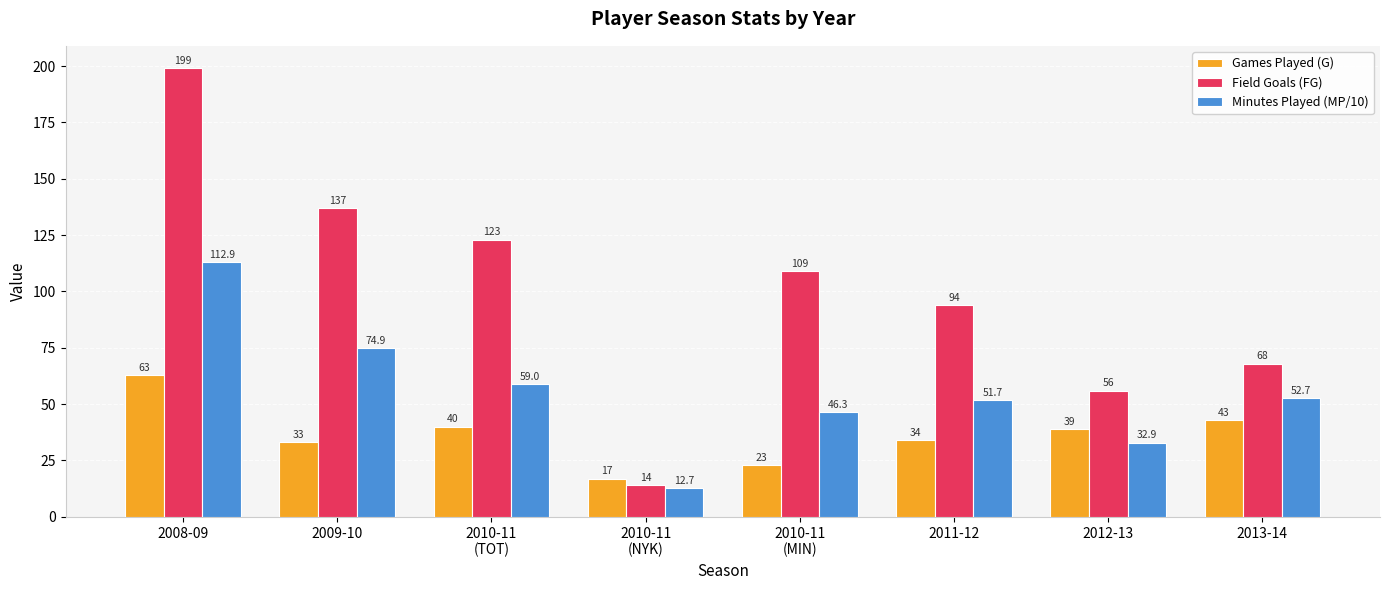

Count the number of data series in this chart.

3